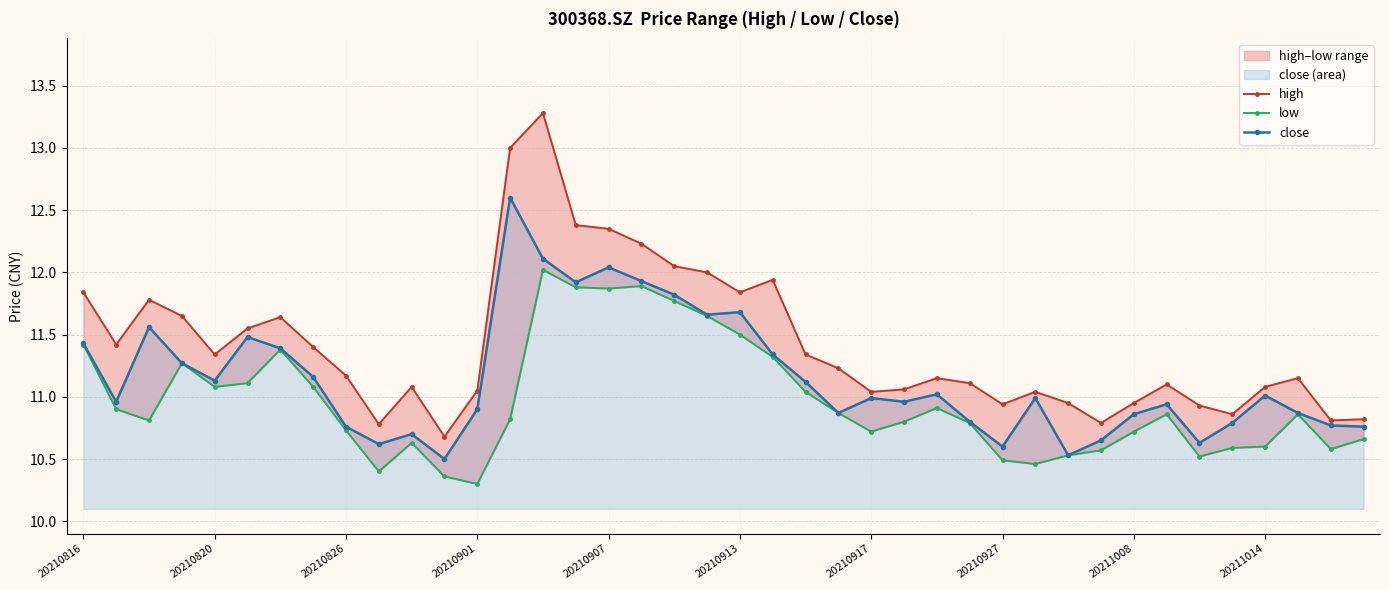

In close, how many points are lower than both neighbors (excluding endpoints)?

11